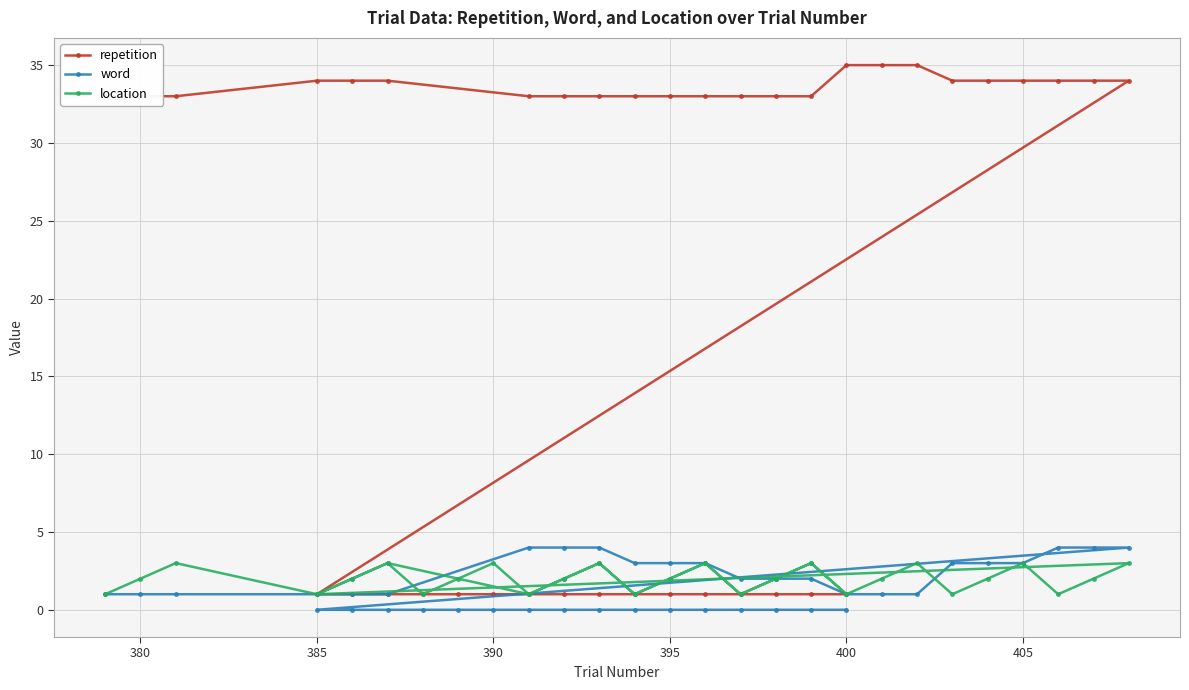

Count the number of categories in the chart.

40